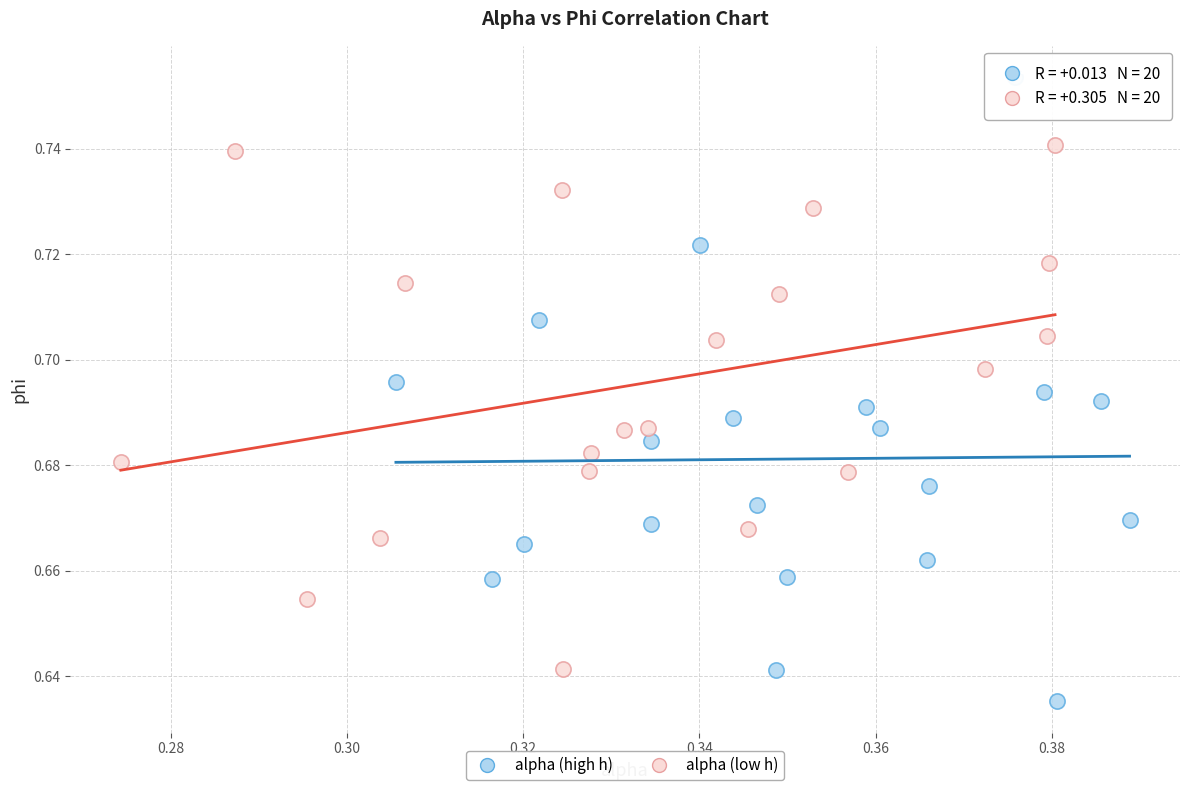

What are all the series names shown in the legend?

alpha (high h), alpha (low h)